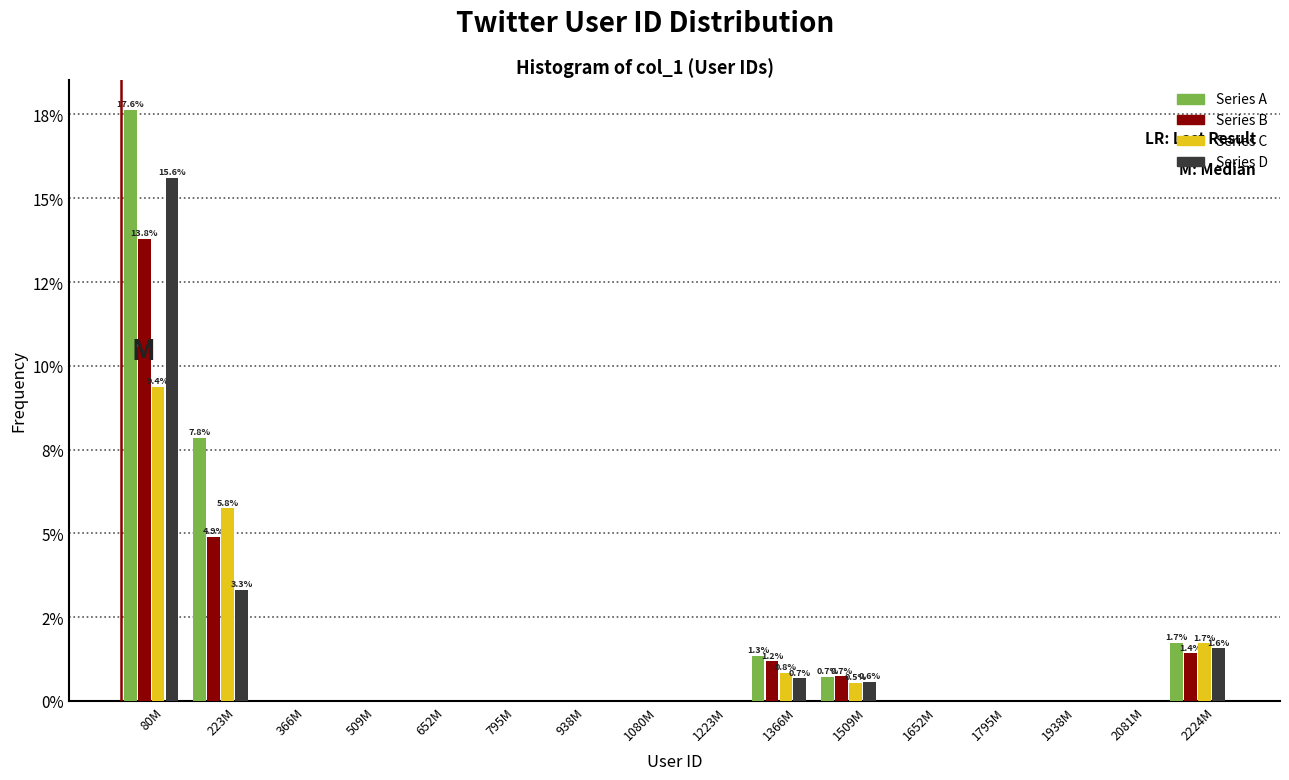

Does the chart contain stacked bars?

No